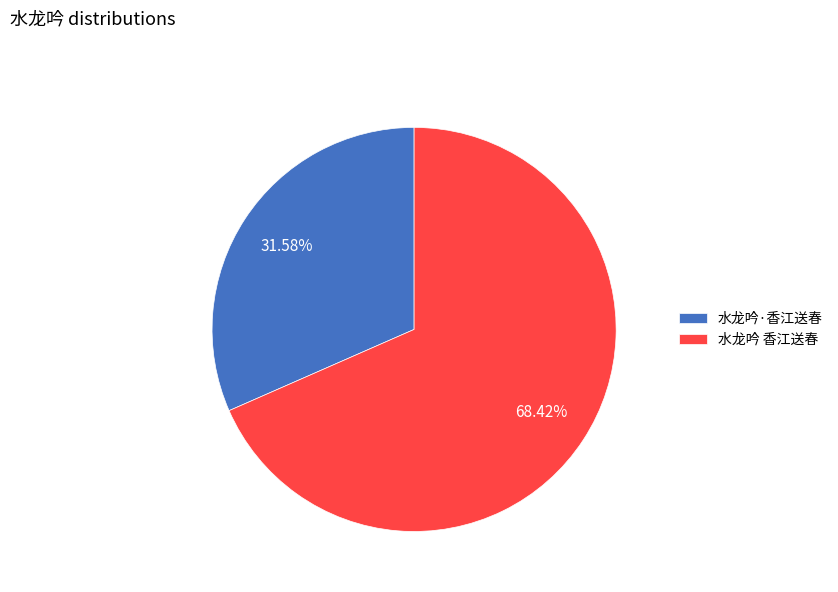

Which category has the smallest portion of the pie?

水龙吟·香江送春